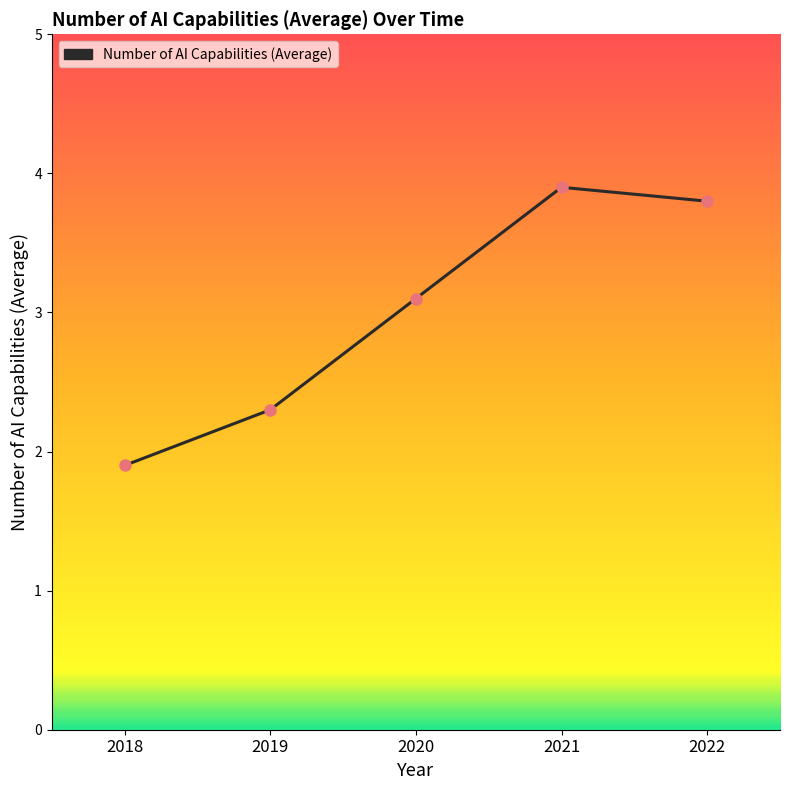

Which has a higher value, 2022 or 2018?

2022